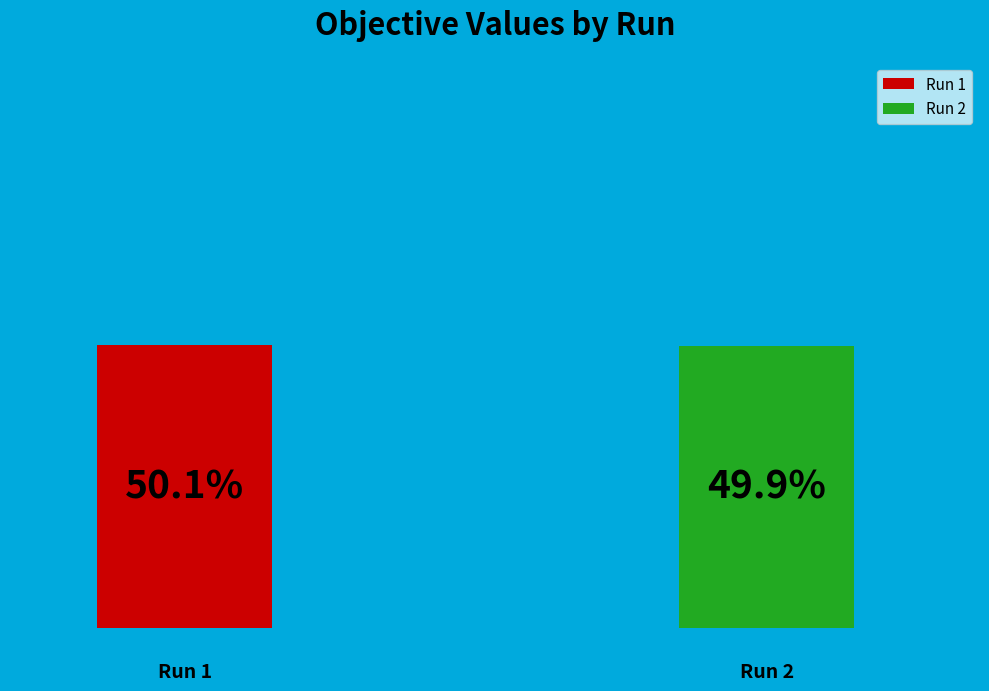

To the nearest percent, what percentage of the pie is 1?

50%